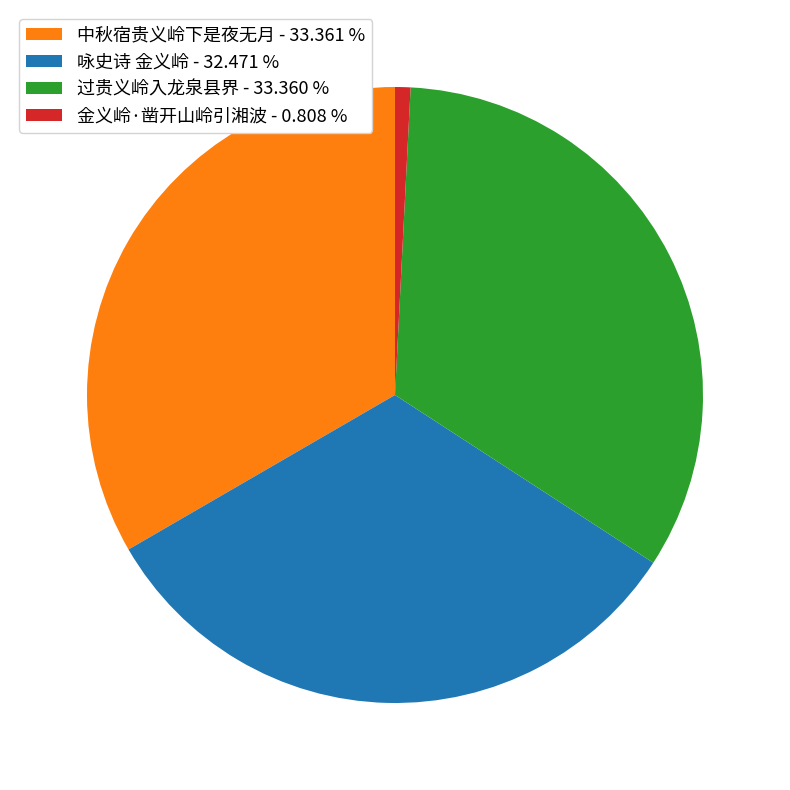

Which slice is the smallest?

金义岭·凿开山岭引湘波